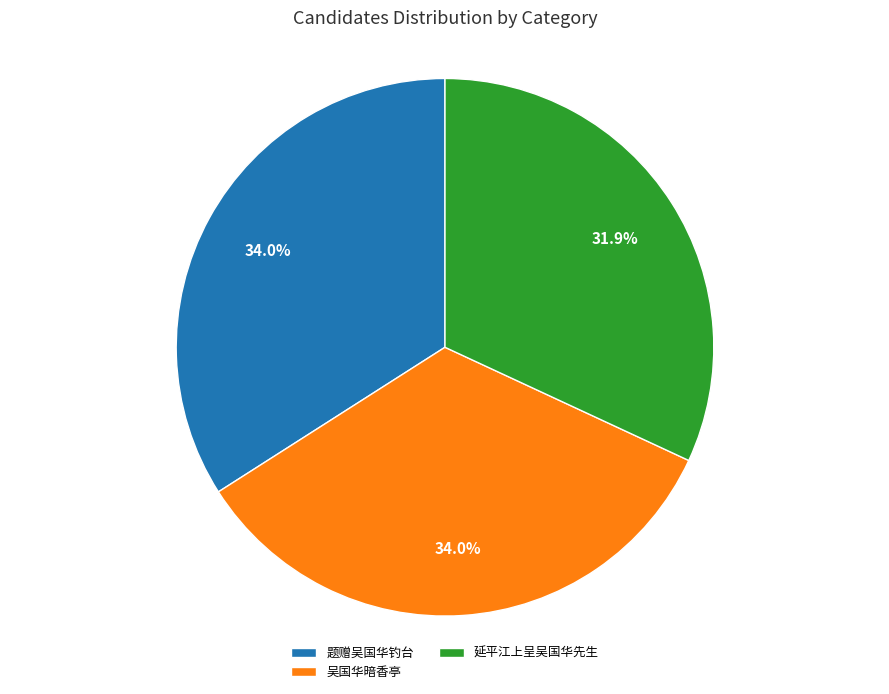

Approximately how many times larger is the value at 吴国华暗香亭 compared to 题赠吴国华钓台?

1.0